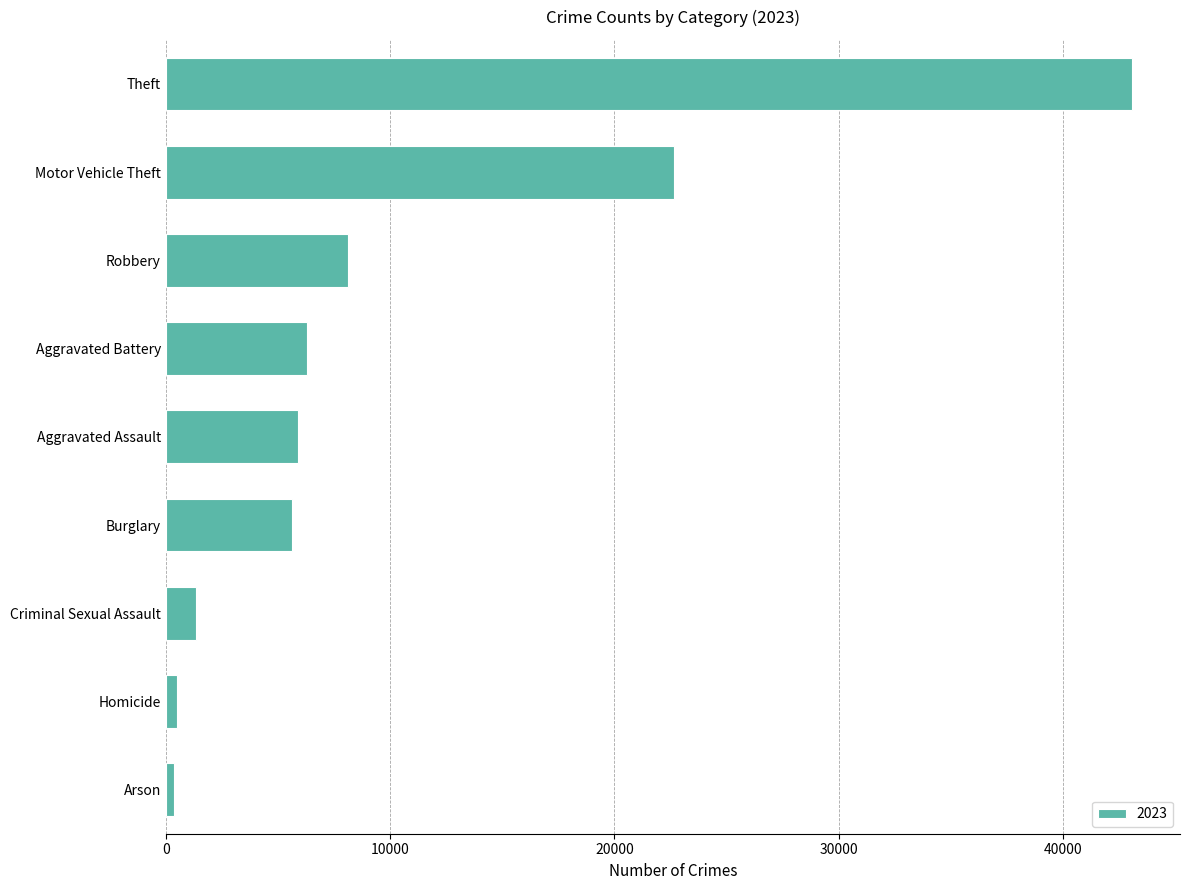

The chart shows a value of 1665 at Aggravated Assault. True or false?

False